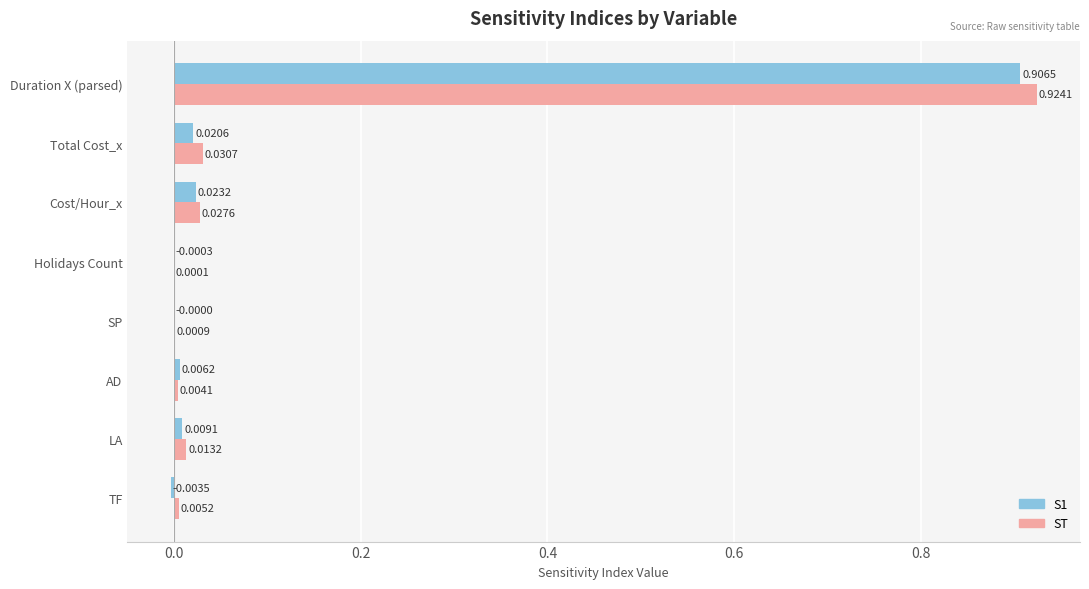

At which label is ST closest to 0?

Holidays Count